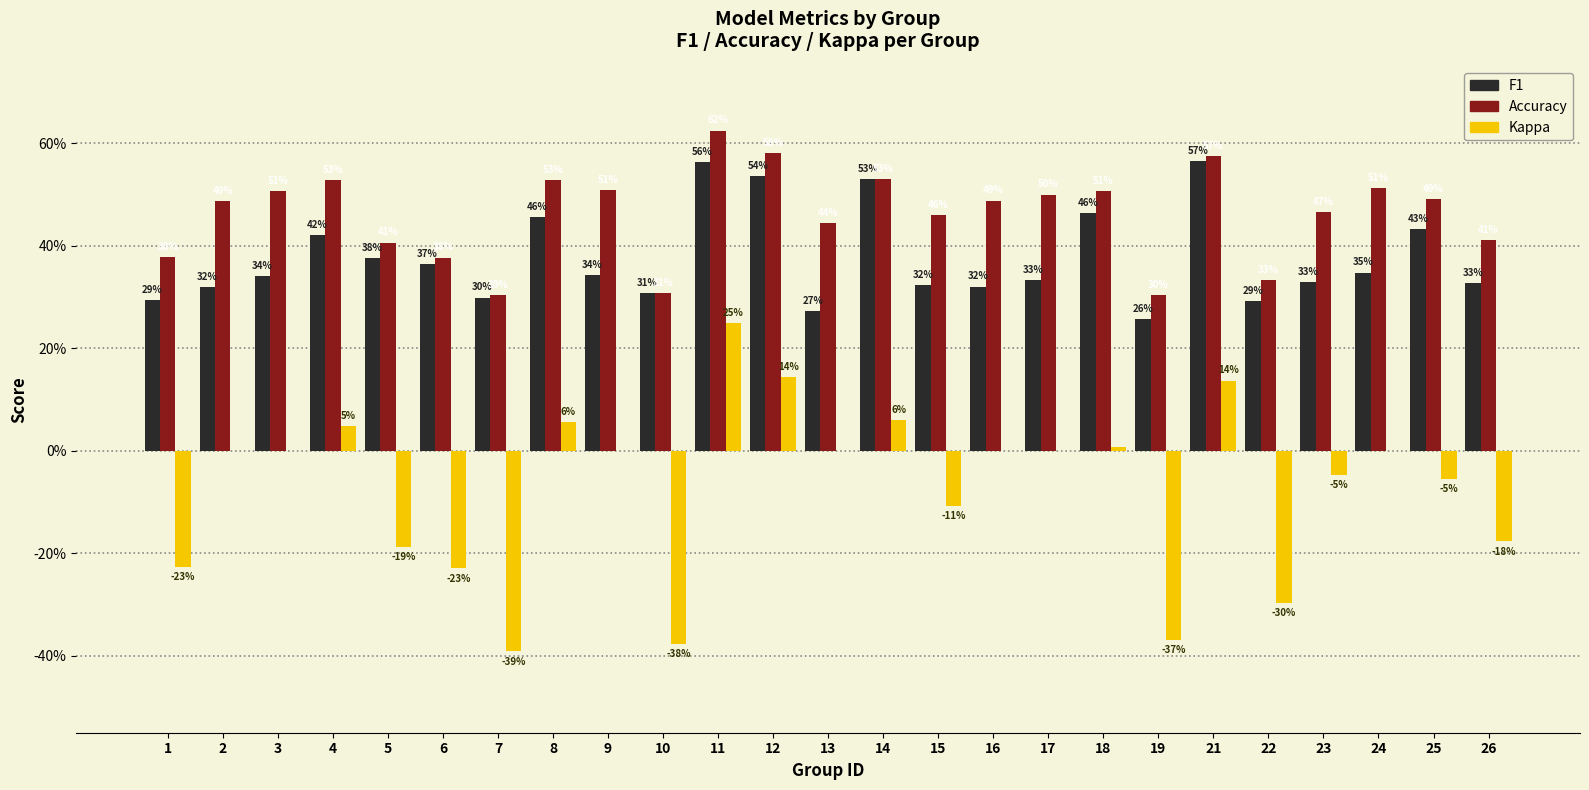

Reading left to right, what are all the values shown in this chart?

f1: 0.3	0.3	0.3	0.4	0.4	0.4	0.3	0.5	0.3	0.3	0.6	0.5	0.3	0.5	0.3	0.3	0.3	0.5	0.3	0.6	0.3	0.3	0.3	0.4	0.3
accuracy: 0.4	0.5	0.5	0.5	0.4	0.4	0.3	0.5	0.5	0.3	0.6	0.6	0.4	0.5	0.5	0.5	0.5	0.5	0.3	0.6	0.3	0.5	0.5	0.5	0.4
kappa: -0.2	0.0	0.0	0.0	-0.2	-0.2	-0.4	0.1	0.0	-0.4	0.2	0.1	0.0	0.1	-0.1	0.0	0.0	0.0	-0.4	0.1	-0.3	-0.0	0.0	-0.1	-0.2